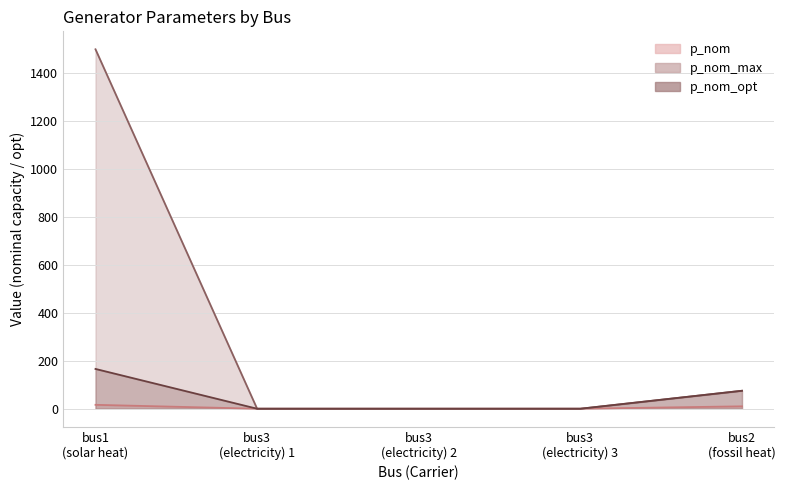

At which category does the chart reach its peak across all series?

bus1 (solar heat)